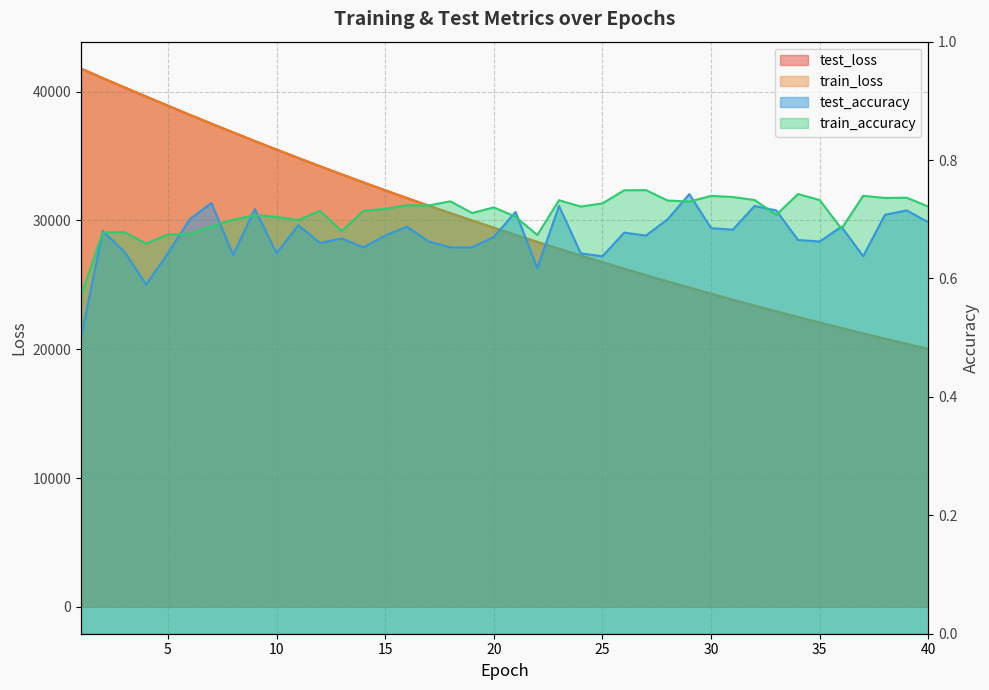

Does the chart have visible grid lines?

Yes